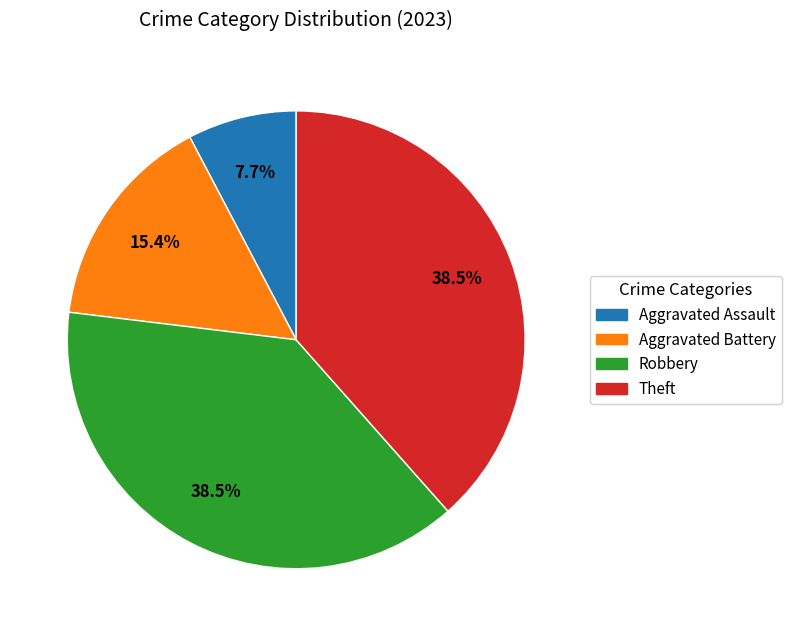

Between Aggravated Battery and Theft, which is larger?

Theft